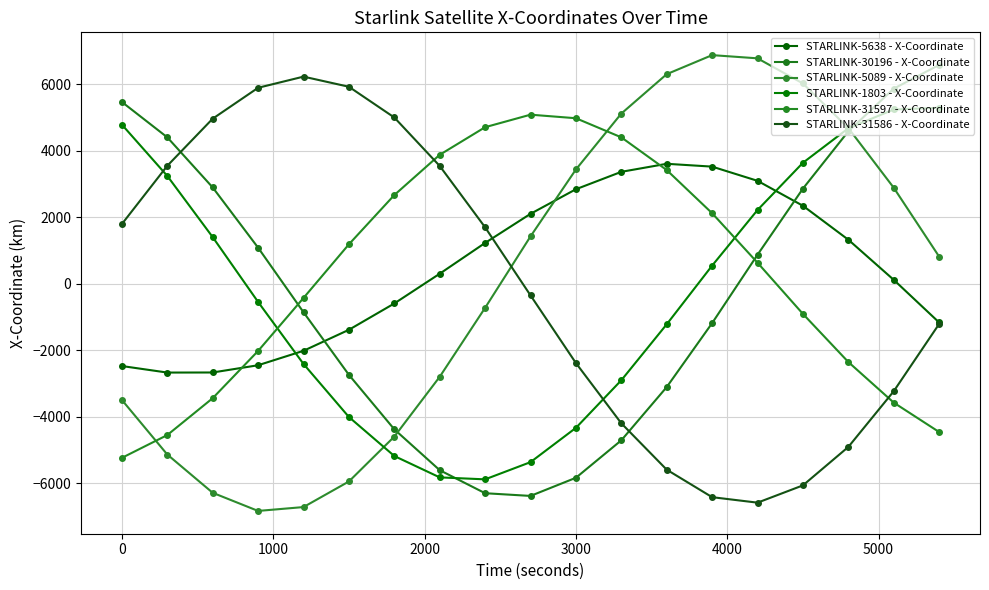

How many data points in STARLINK-31597 - X-Coordinate are above 639?

10